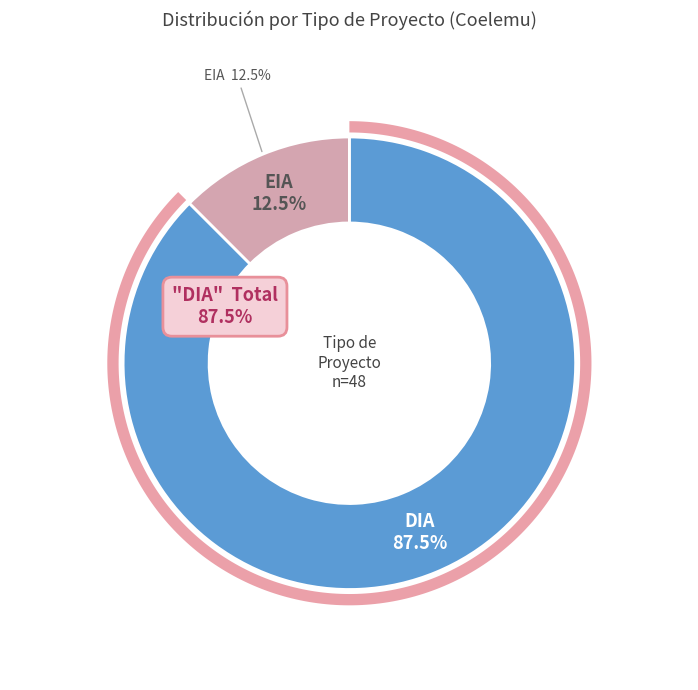

True or false: DIA accounts for 99% of the total.

False